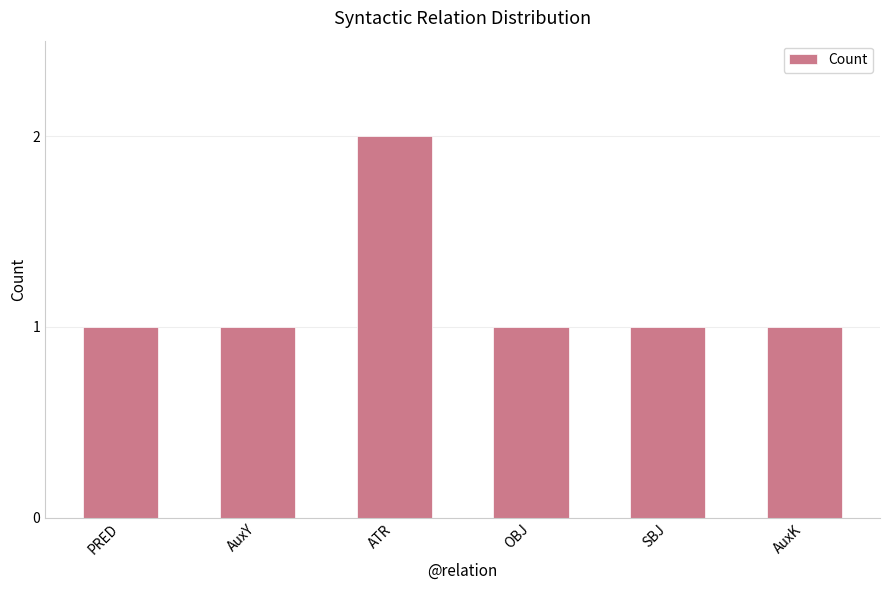

What value does the data have at PRED?

1